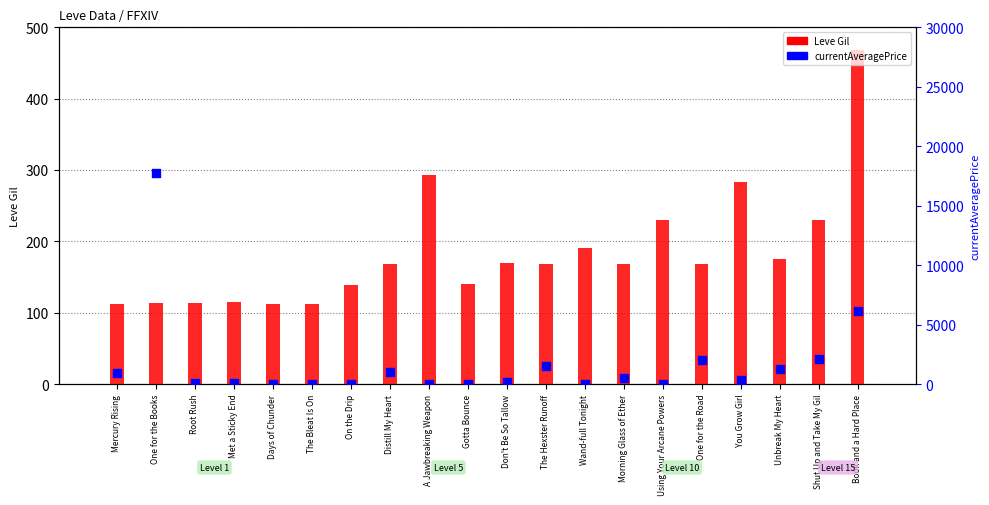

At which category is the sum across all series the highest?

One for the Books